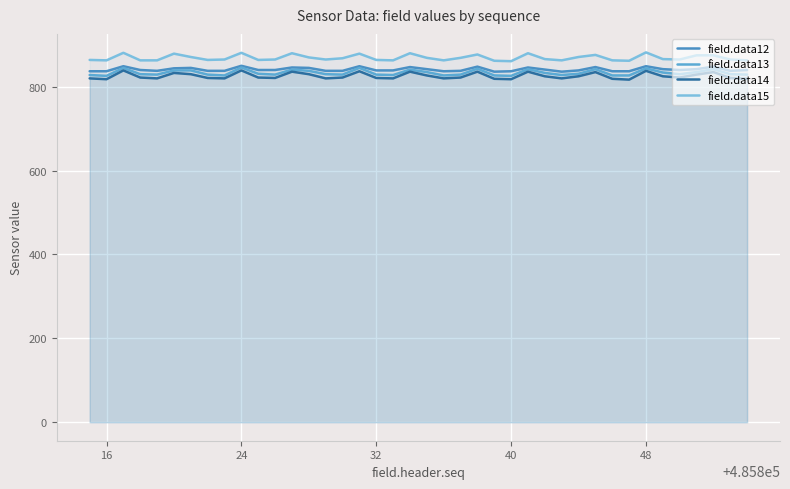

True or false: field.data12 and field.data14 intersect in this chart.

False